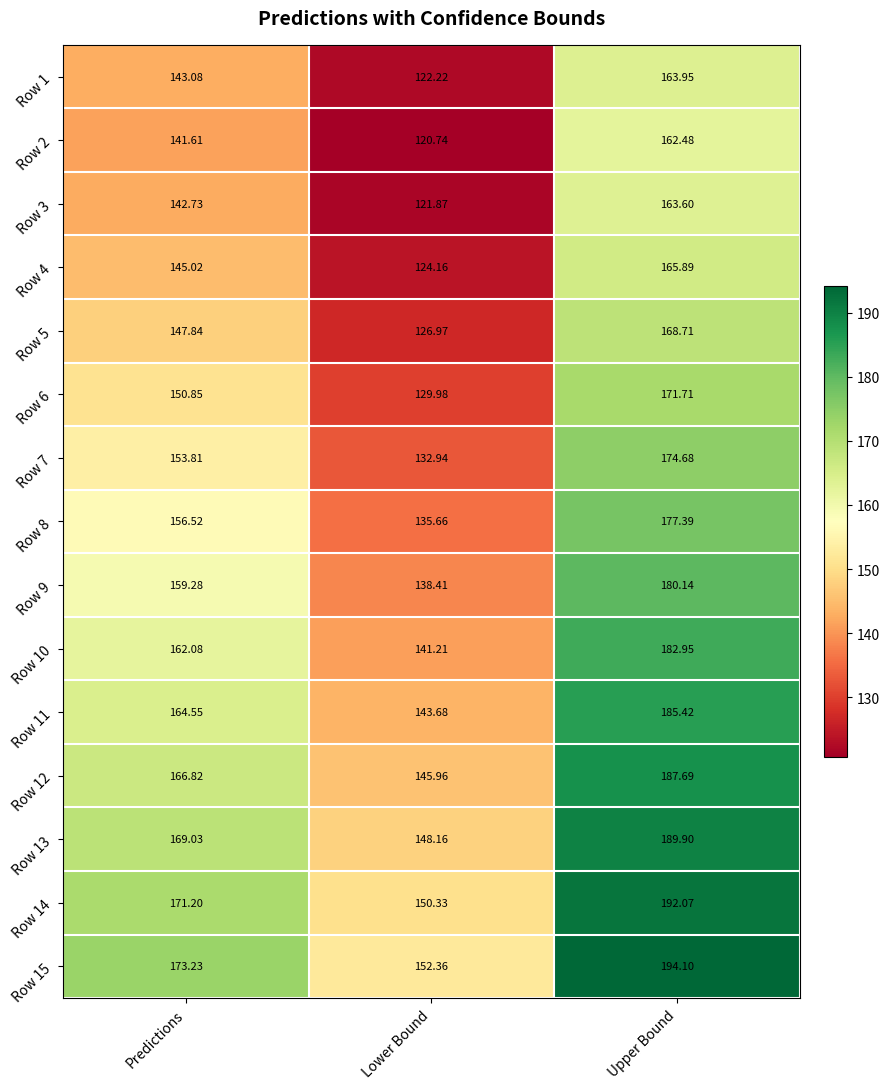

At which category is the sum across all series the highest?

Upper Bound